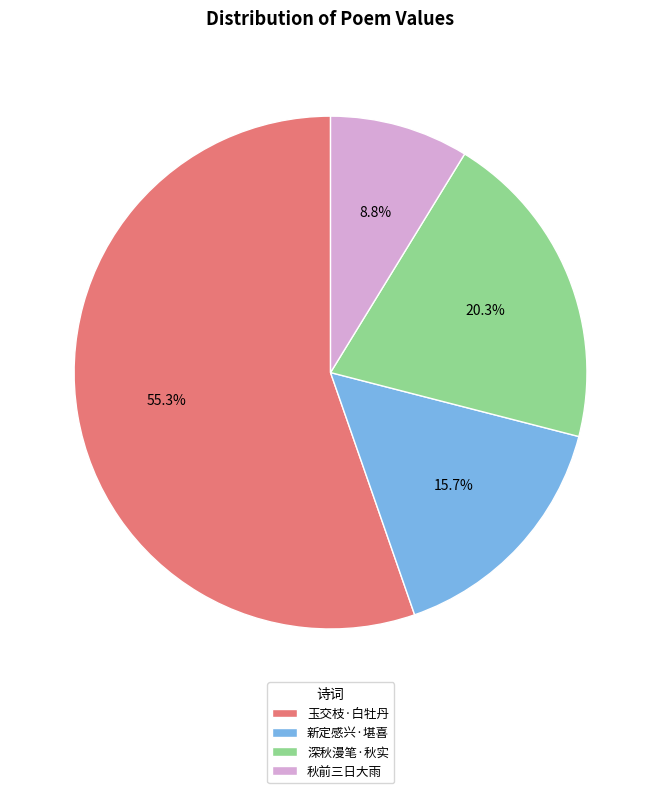

What is the majority slice?

玉交枝·白牡丹